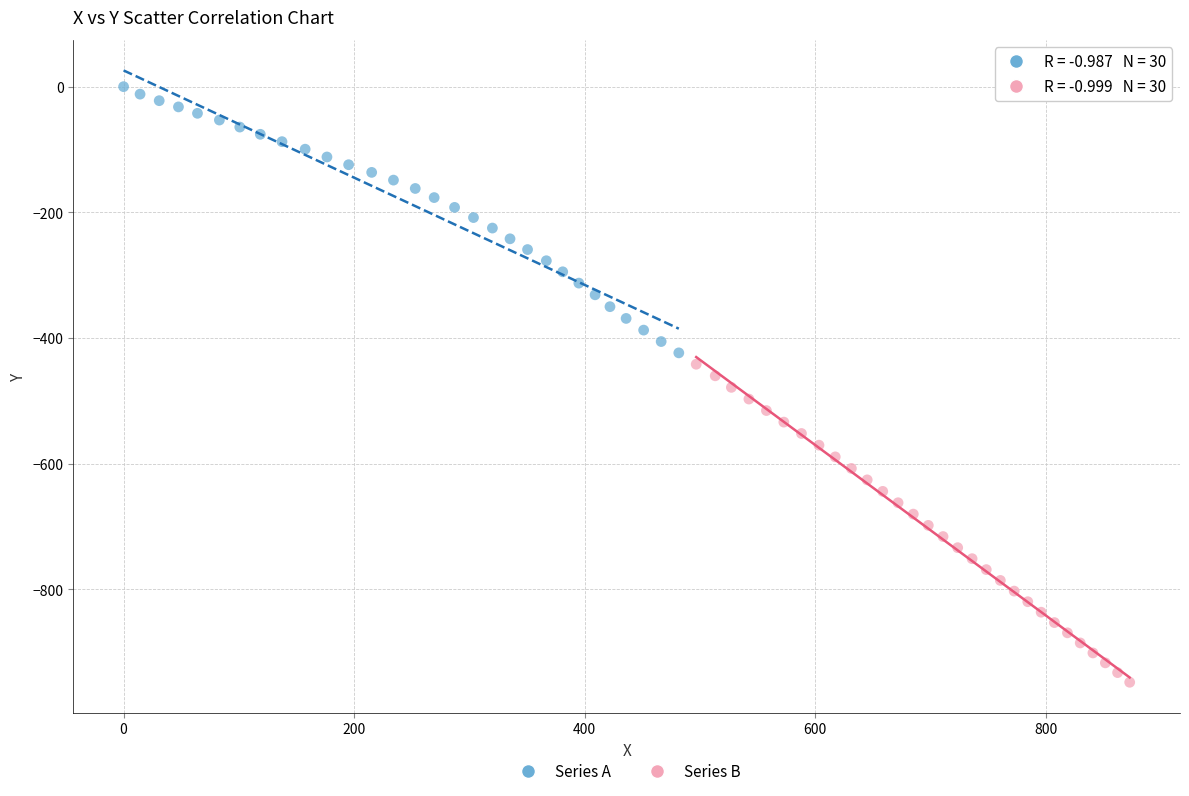

Which series contains the highest Y value?

Series A